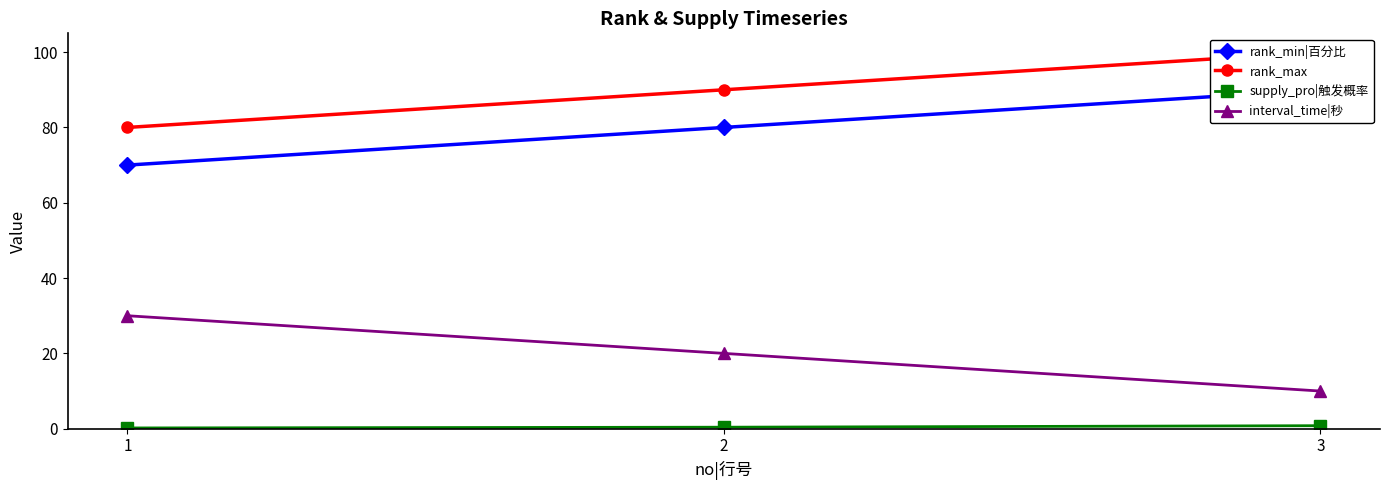

Which has a higher value, 1 or 3?

3